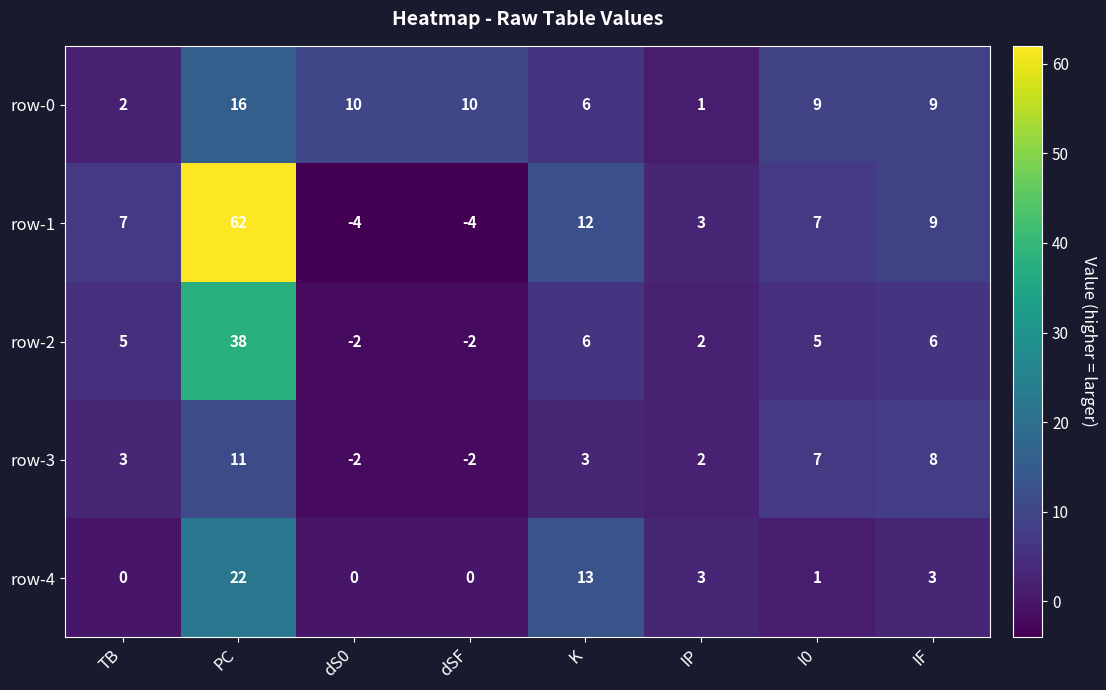

List the series in order of their peak value, lowest first.

row-3, row-0, row-4, row-2, row-1